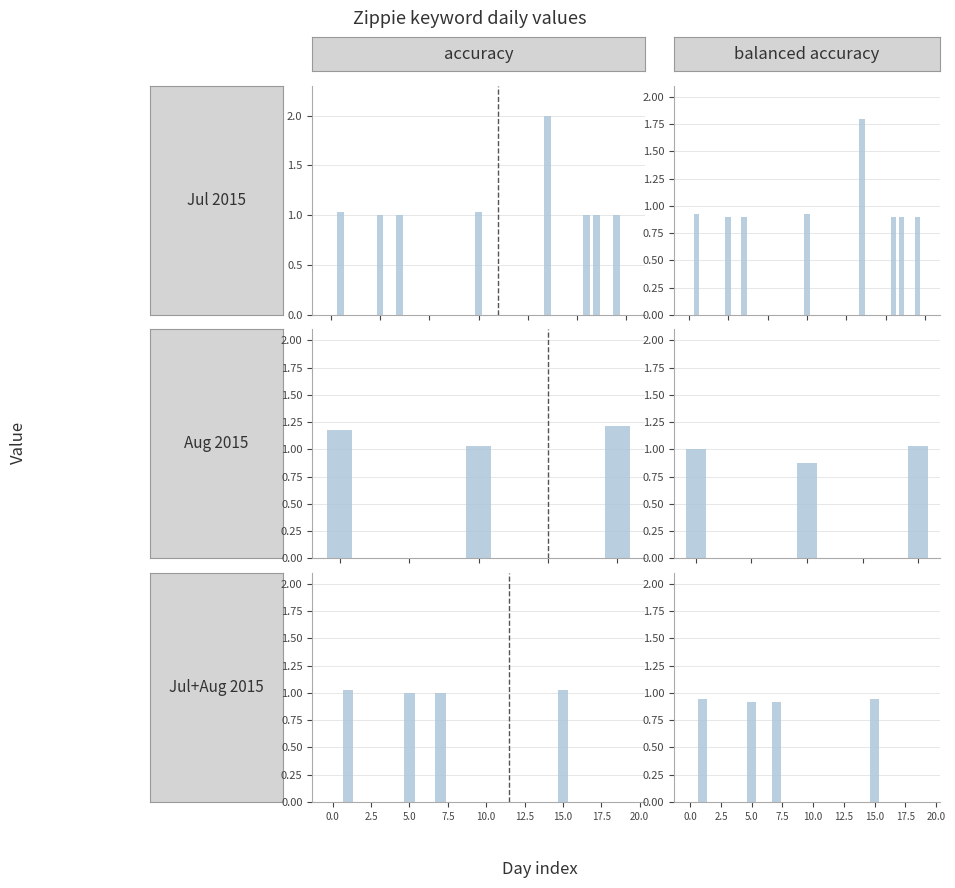

What position from the right is 2.5?

29